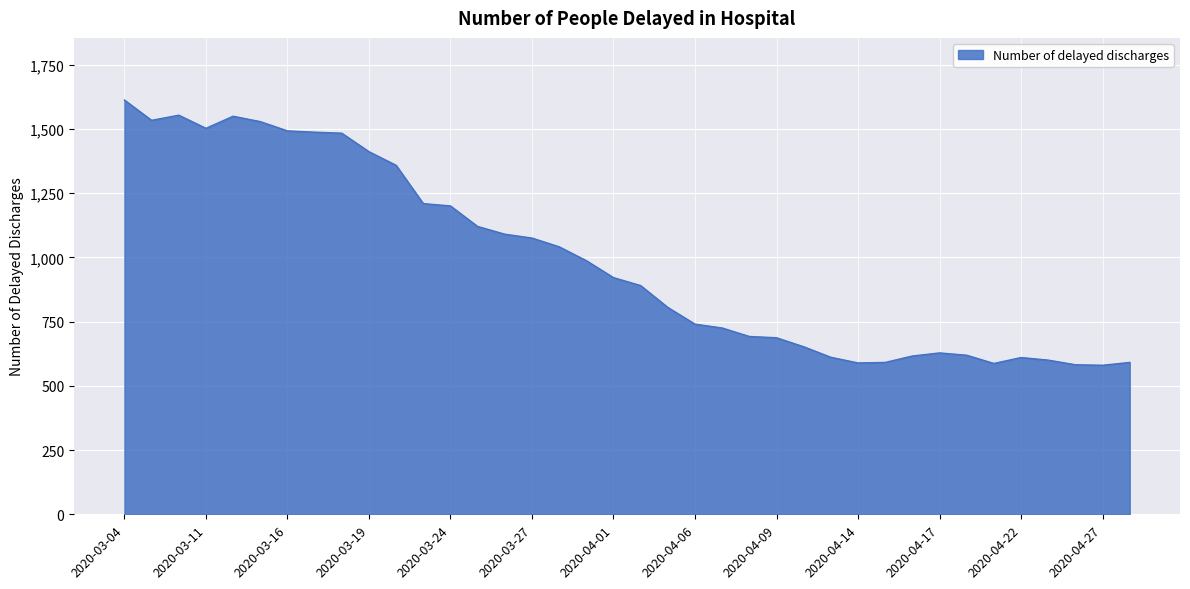

What is the smallest value displayed?

580